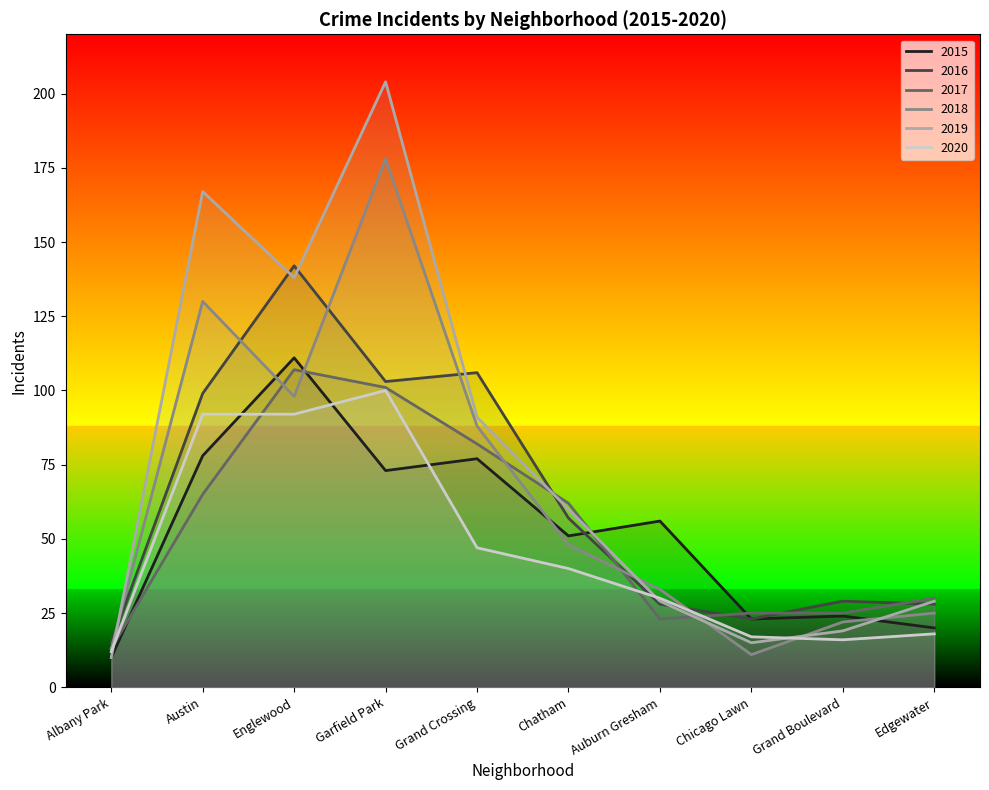

Reading right to left, what are all the values shown in this chart?

2015: Edgewater=20	Grand Boulevard=24	Chicago Lawn=23	Auburn Gresham=56	Chatham=51	Grand Crossing=77	Garfield Park=73	Englewood=111	Austin=78	Albany Park=10
2016: Edgewater=28	Grand Boulevard=29	Chicago Lawn=23	Auburn Gresham=28	Chatham=57	Grand Crossing=106	Garfield Park=103	Englewood=142	Austin=99	Albany Park=15
2017: Edgewater=30	Grand Boulevard=25	Chicago Lawn=25	Auburn Gresham=23	Chatham=62	Grand Crossing=82	Garfield Park=101	Englewood=107	Austin=65	Albany Park=13
2018: Edgewater=25	Grand Boulevard=22	Chicago Lawn=11	Auburn Gresham=33	Chatham=48	Grand Crossing=88	Garfield Park=178	Englewood=98	Austin=130	Albany Park=13
2019: Edgewater=29	Grand Boulevard=19	Chicago Lawn=15	Auburn Gresham=29	Chatham=60	Grand Crossing=91	Garfield Park=204	Englewood=138	Austin=167	Albany Park=10
2020: Edgewater=18	Grand Boulevard=16	Chicago Lawn=17	Auburn Gresham=30	Chatham=40	Grand Crossing=47	Garfield Park=100	Englewood=92	Austin=92	Albany Park=12